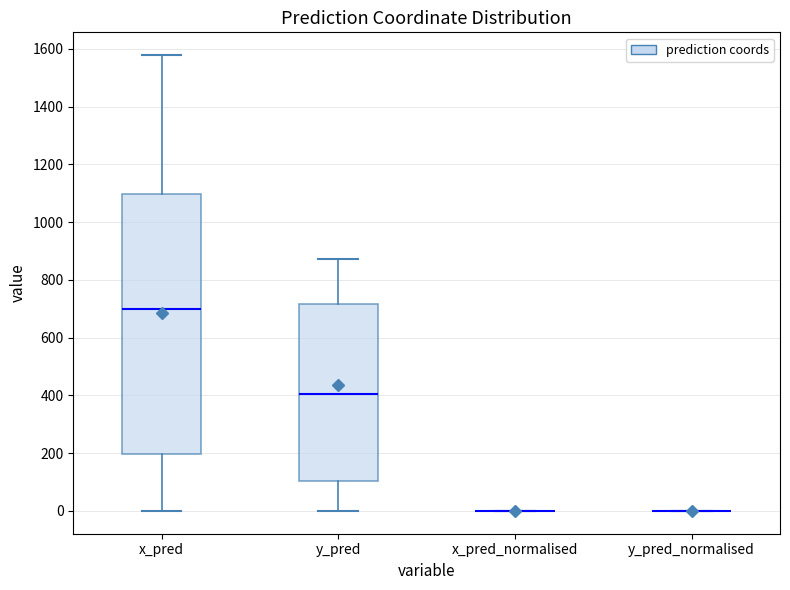

Where does the median line of the box for x_pred sit on the y-axis? The values are not printed on the chart, so give them approximately, as read against the axis.

700